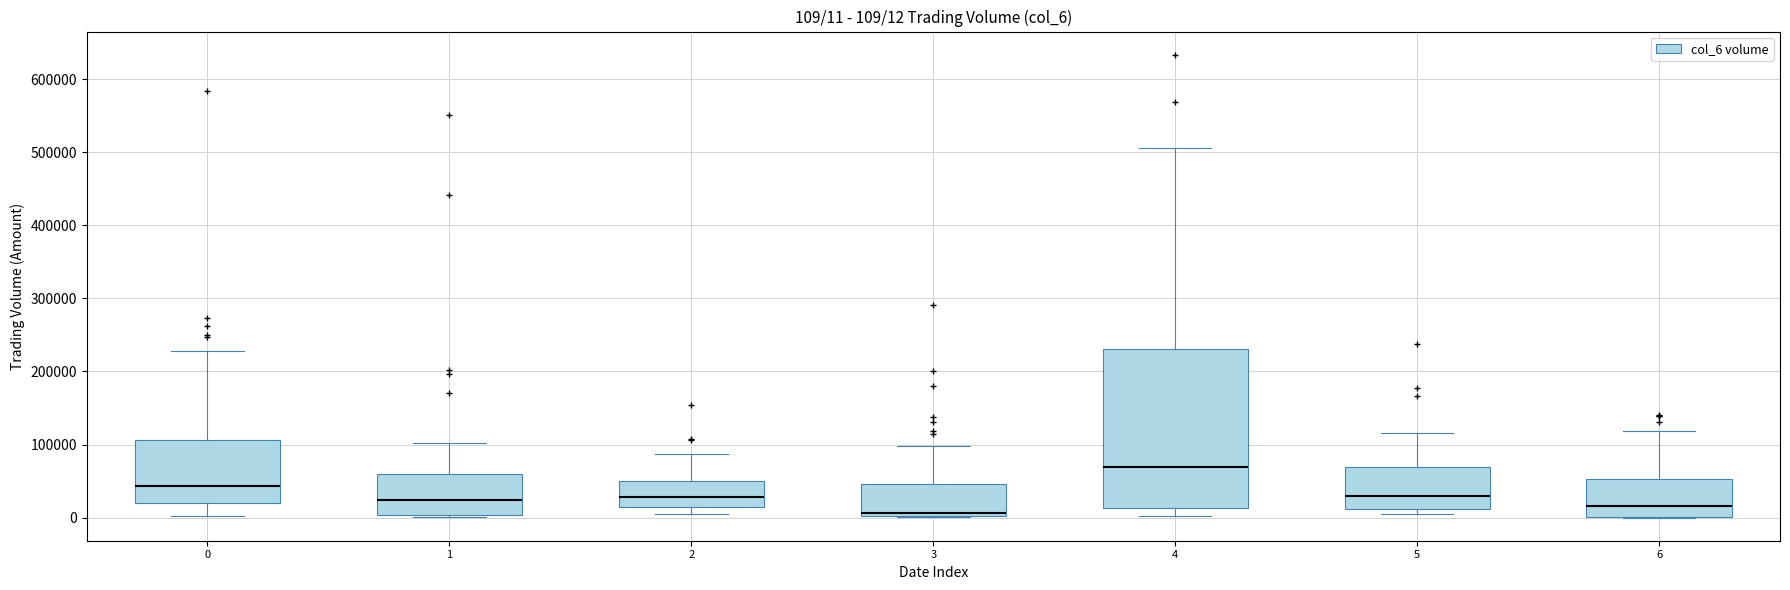

Comparing the boxes themselves (not the whiskers), which one is the tallest?

4